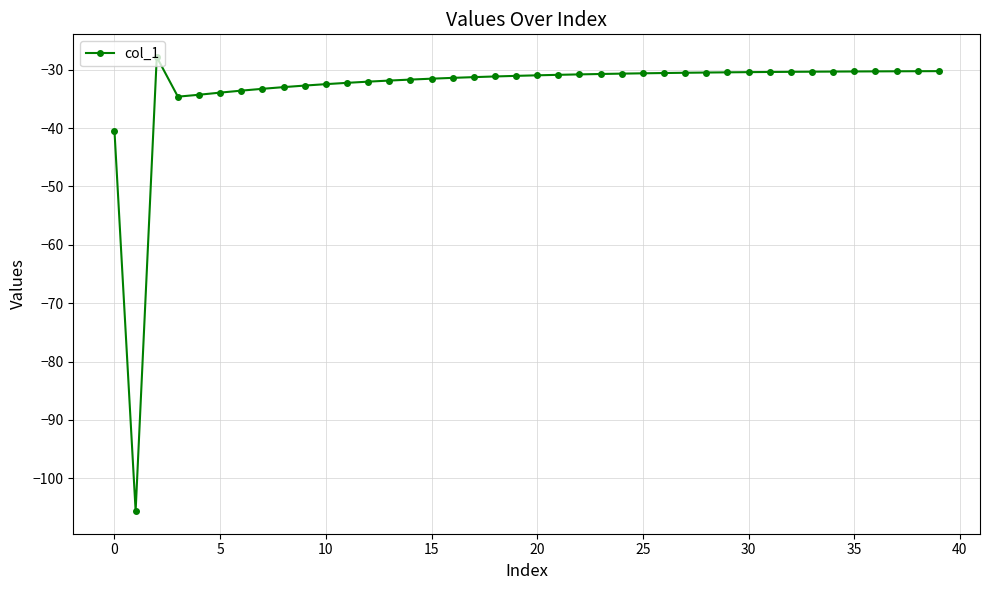

What is the average value?

-33.4